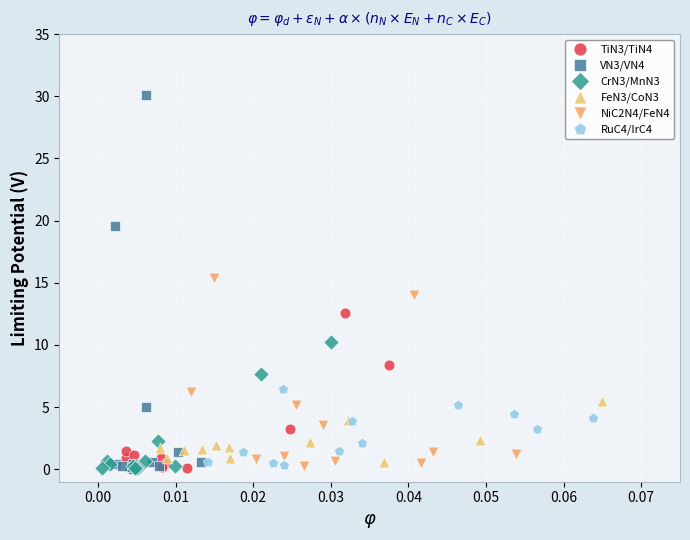

Which series reaches the maximum Y coordinate?

VN3/VN4